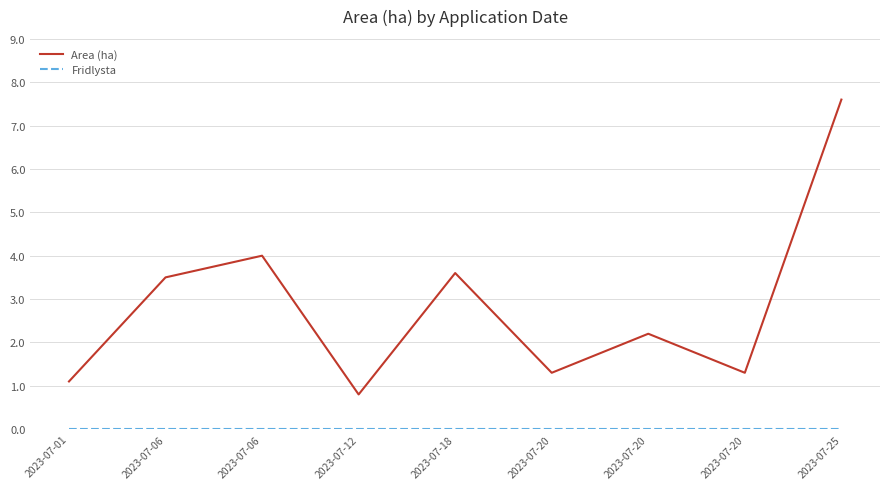

What is the sum of all Area (ha) values?

25.4